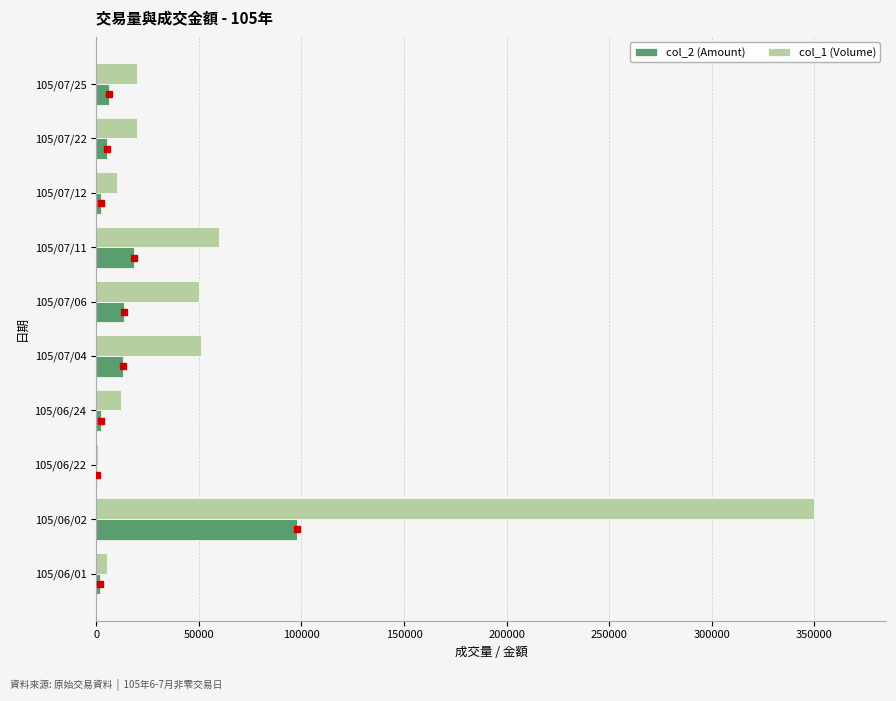

At which category is the sum across all series the highest?

105/06/02